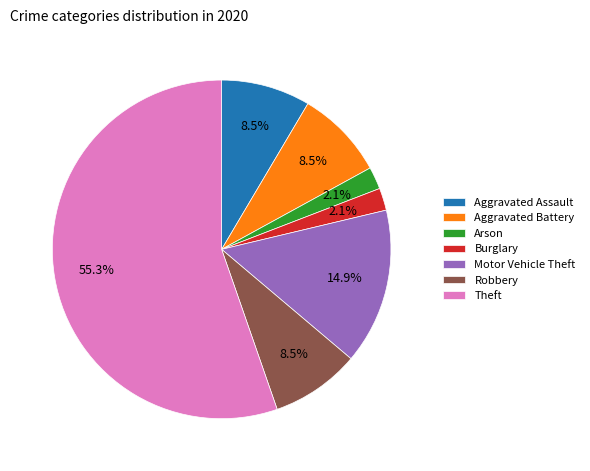

To the nearest percent, what portion does Motor Vehicle Theft represent?

15%